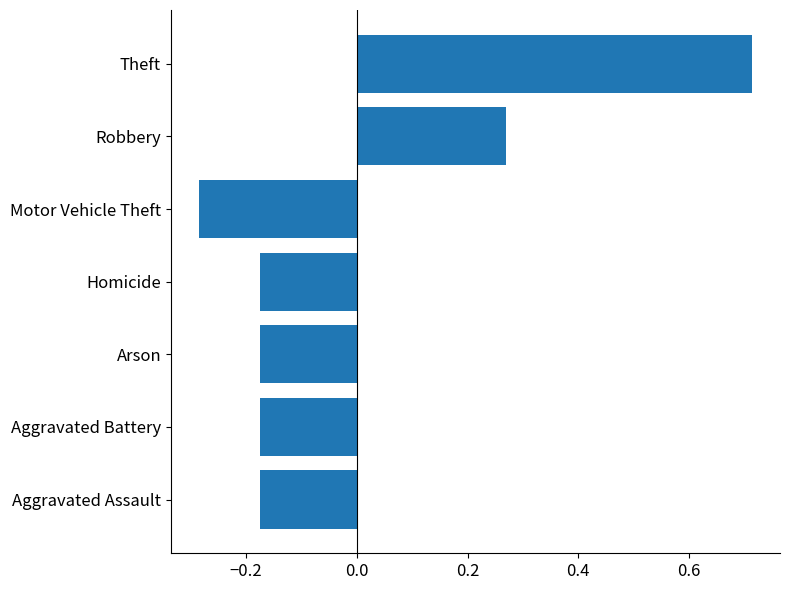

At which category does the chart reach its peak across all series?

Theft